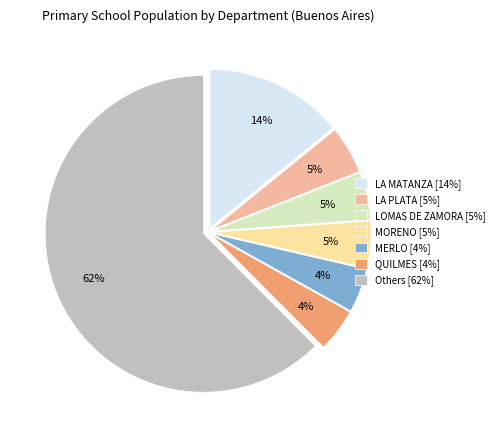

The MERLO [4%] slice represents 4% of the pie. True or false?

True